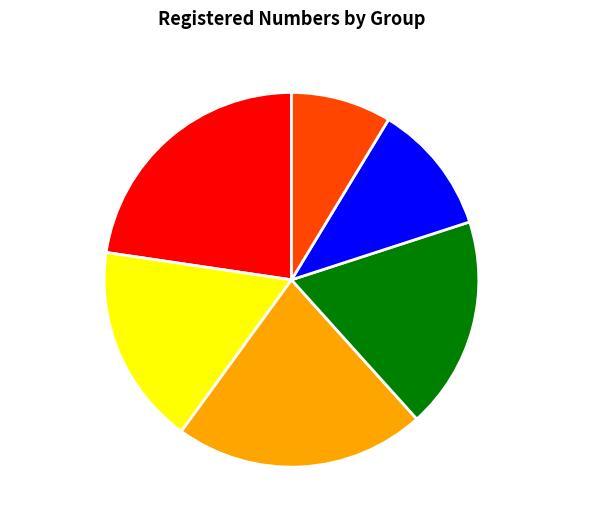

Does Female 31-40 account for over 50% of the chart?

No